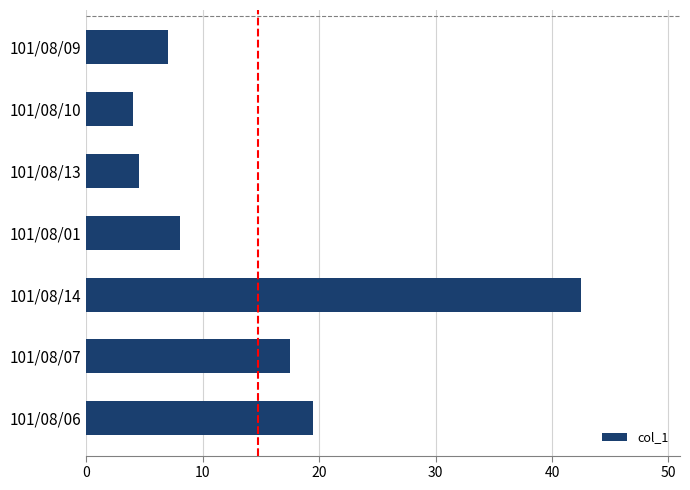

List the labels in order of value, smallest first.

101/08/10, 101/08/13, 101/08/09, 101/08/01, 101/08/07, 101/08/06, 101/08/14